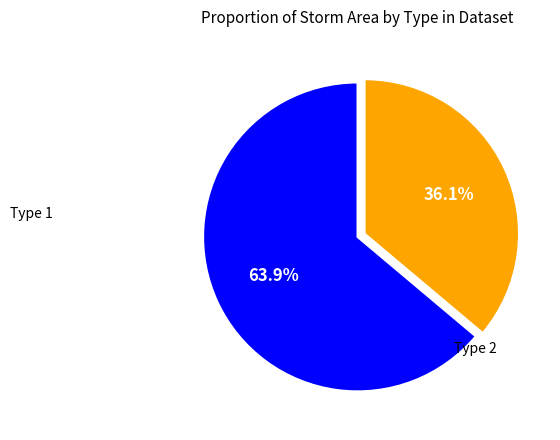

Is there a majority slice in this chart?

Yes